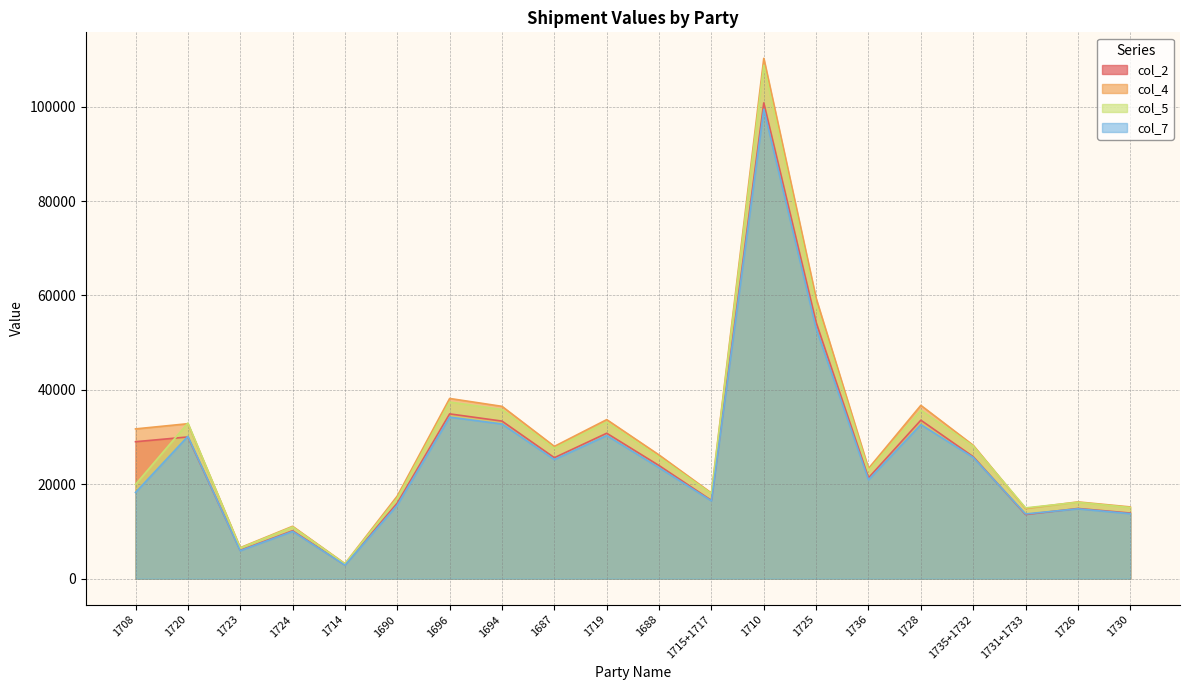

Between 1735+1732 and 1730, which is larger?

1735+1732